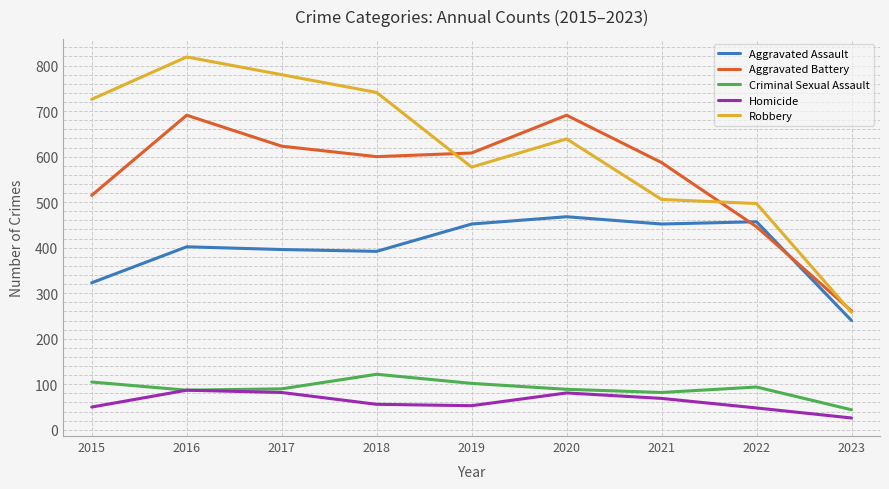

At which category does the chart reach its peak across all series?

2016